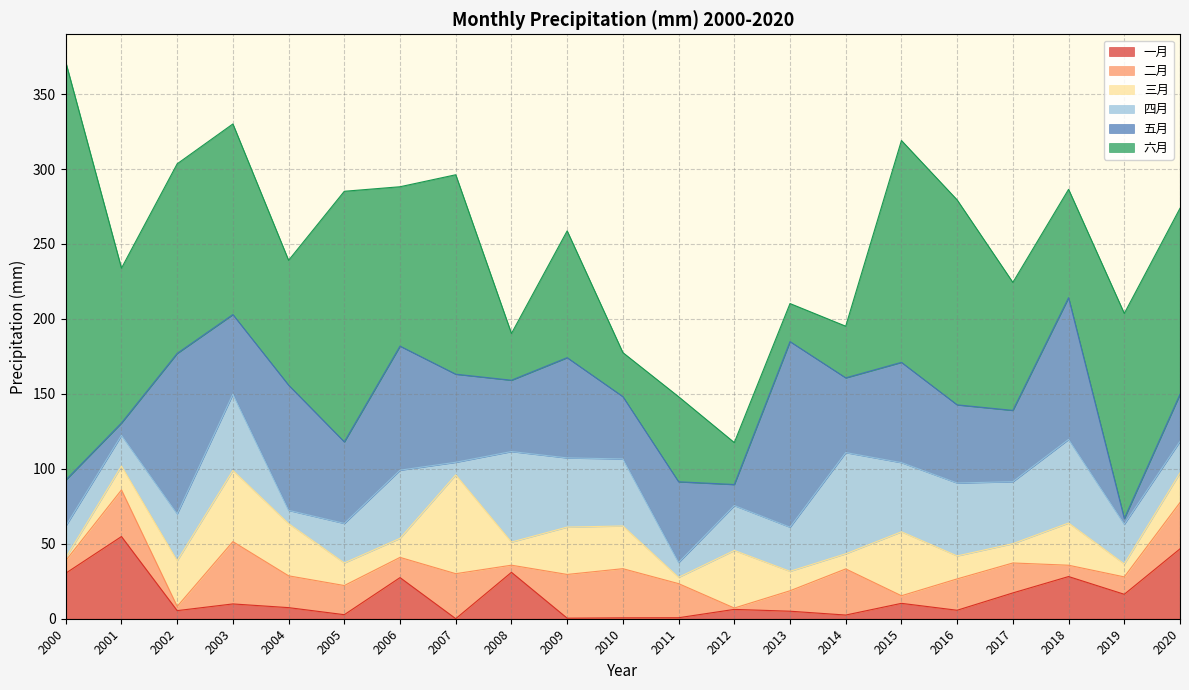

Reading right to left, extract all data points from this chart.

一月: 46.6	16.3	28.1	17.2	5.7	10.3	2.5	5.0	6.2	0.7	0.6	0.4	31.0	0.0	27.4	2.7	7.4	9.9	5.4	54.8	30.4
二月: 30.9	11.6	7.6	20.0	20.9	5.1	30.8	13.6	0.9	22.8	32.8	29.2	4.8	30.0	13.5	19.4	21.2	41.5	2.8	31.1	8.4
三月: 19.8	8.6	28.2	12.9	15.3	42.6	10.1	13.0	38.4	4.2	28.5	31.6	15.4	65.9	12.7	15.1	34.8	47.5	30.5	16.0	1.9
四月: 21.1	26.5	55.8	41.3	48.6	46.1	67.5	29.4	30.0	9.9	44.7	46.2	60.4	8.4	45.5	26.4	8.9	50.9	31.3	20.5	21.2
五月: 31.4	3.7	94.5	47.6	52.1	66.9	49.9	123.8	14.0	53.9	41.6	66.9	47.6	58.8	82.7	54.4	83.5	53.1	107.0	8.2	30.7
六月: 124.1	136.8	72.3	85.4	136.7	148.0	34.4	25.4	28.0	56.7	29.4	84.6	31.2	133.0	106.3	167.2	83.3	127.1	126.5	103.3	278.8